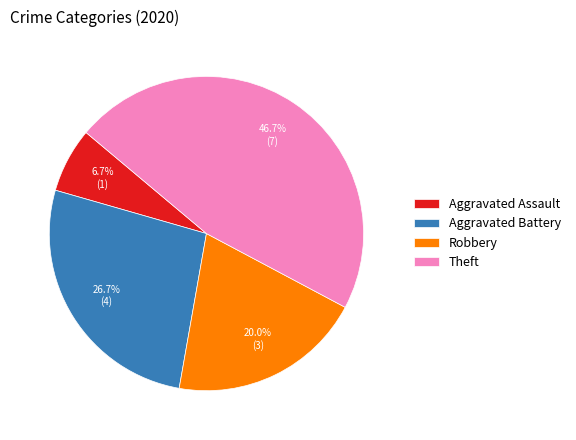

Does Robbery represent more than half of the total?

No